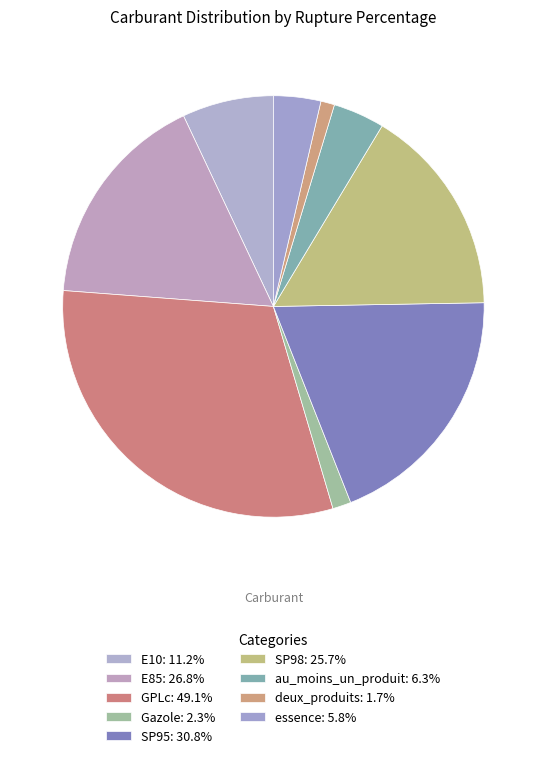

To the nearest percent, what is the difference between the SP98 and essence slice percentages?

12%